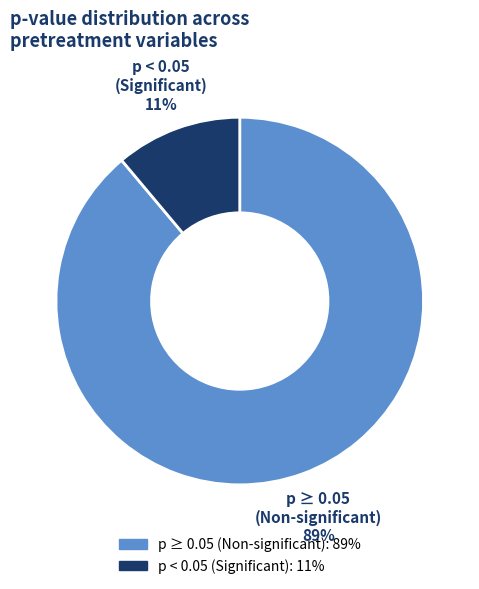

To the nearest percent, what is the difference between the largest and smallest slice percentages?

78%